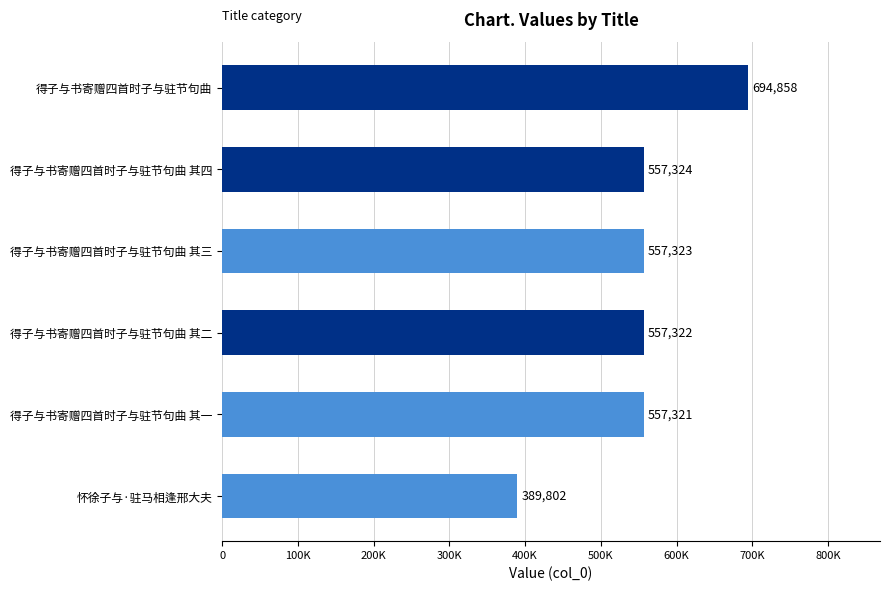

Rank the categories by value from highest to lowest.

得子与书寄赠四首时子与驻节句曲, 得子与书寄赠四首时子与驻节句曲 其四, 得子与书寄赠四首时子与驻节句曲 其三, 得子与书寄赠四首时子与驻节句曲 其二, 得子与书寄赠四首时子与驻节句曲 其一, 怀徐子与·驻马相逢邢大夫